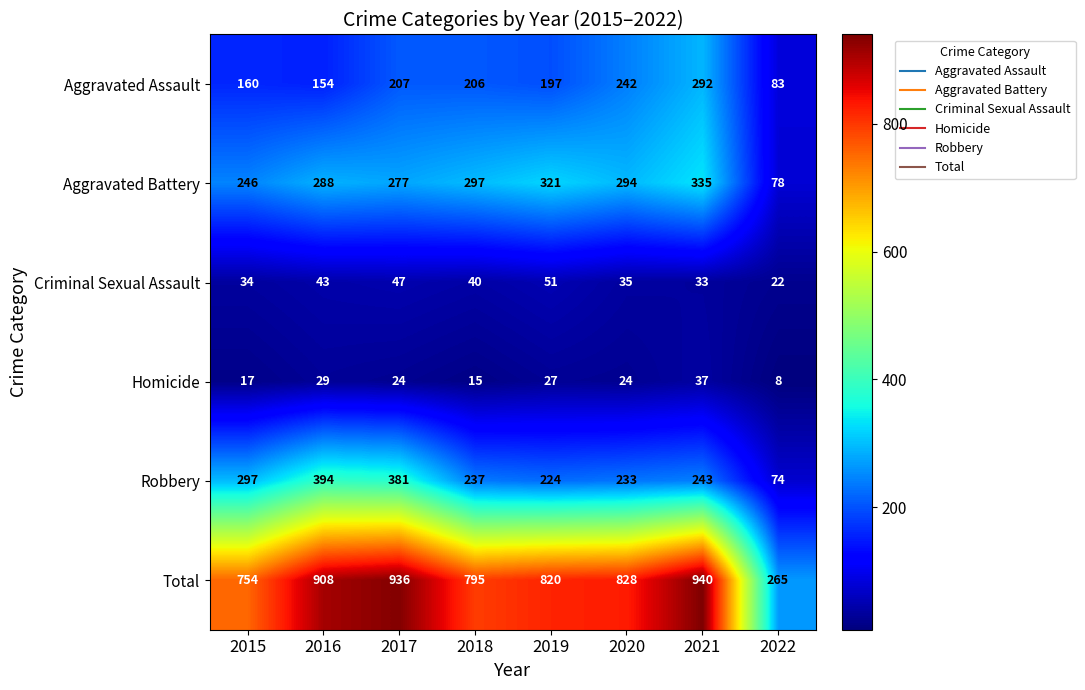

What is the smallest value displayed?

8